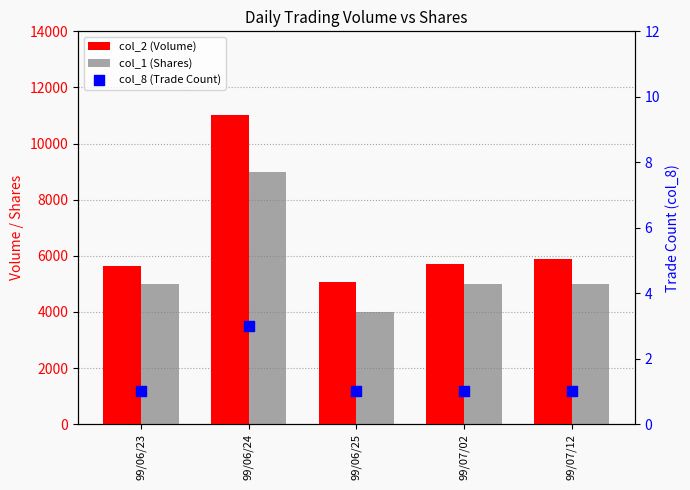

At which category is the sum across all series the highest?

99/06/24